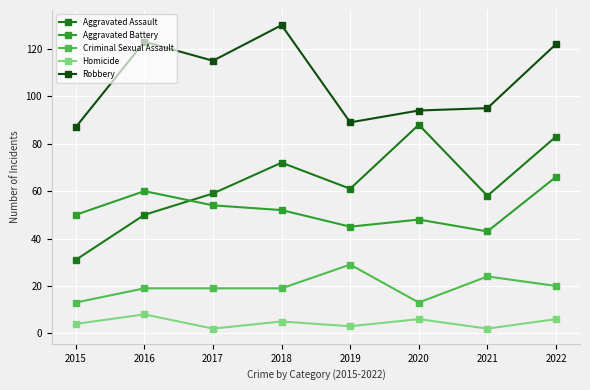

Which series has the largest range (max minus min)?

Aggravated Assault